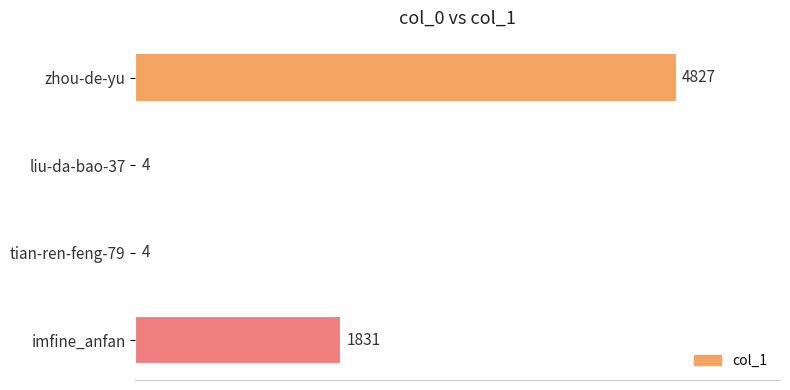

Are the bars horizontal?

Yes